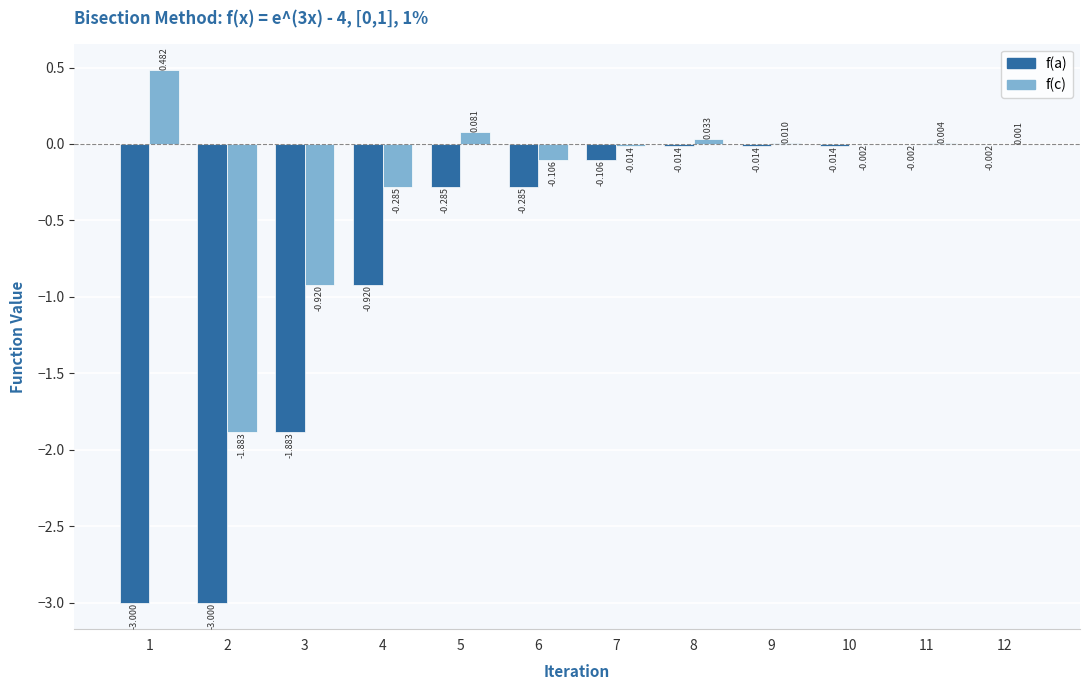

Between 1 and 2, which series saw the biggest shift?

f(c)